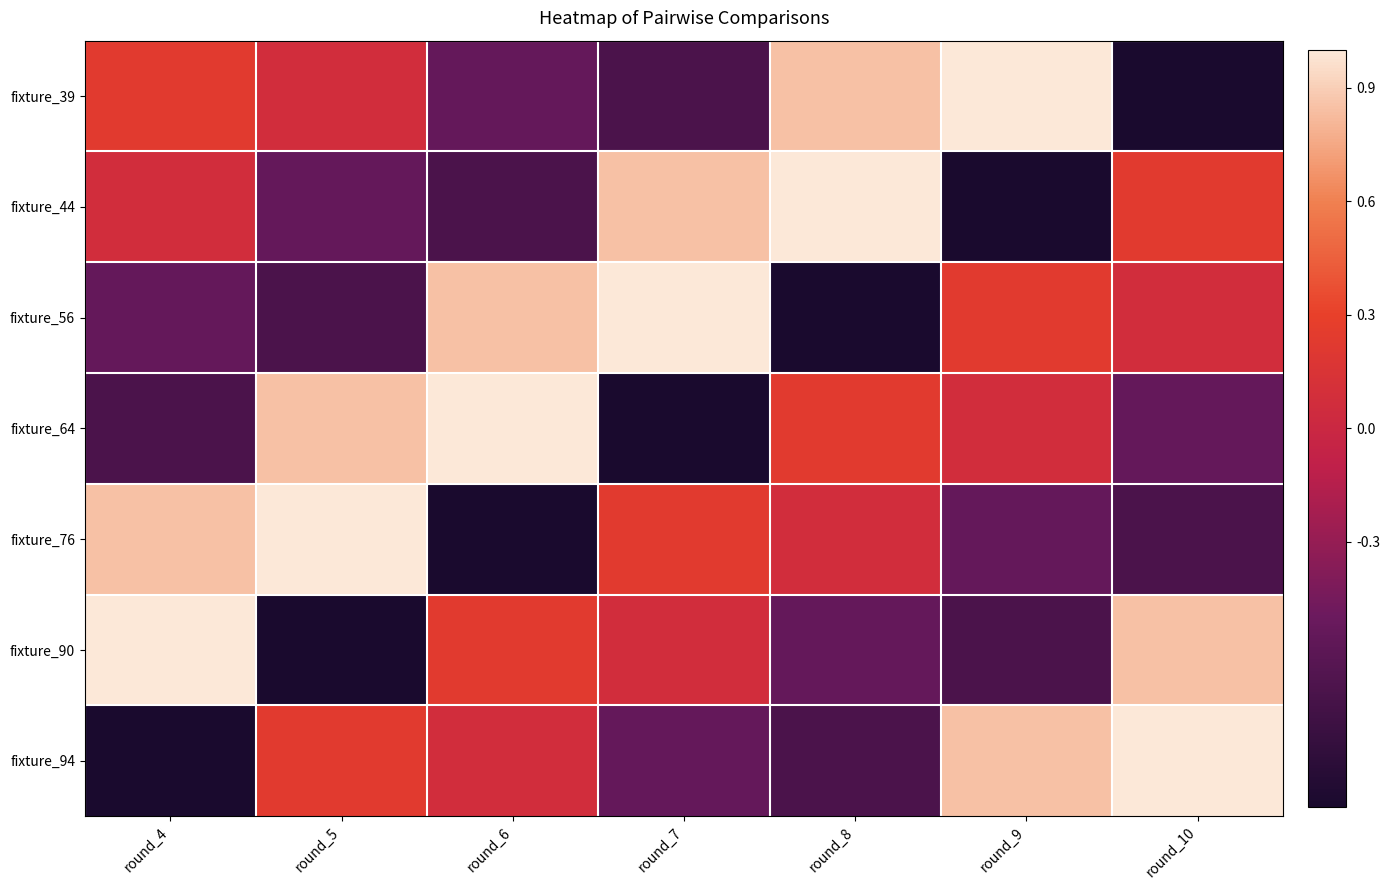

What is the total value across all series at round_7?

-0.1